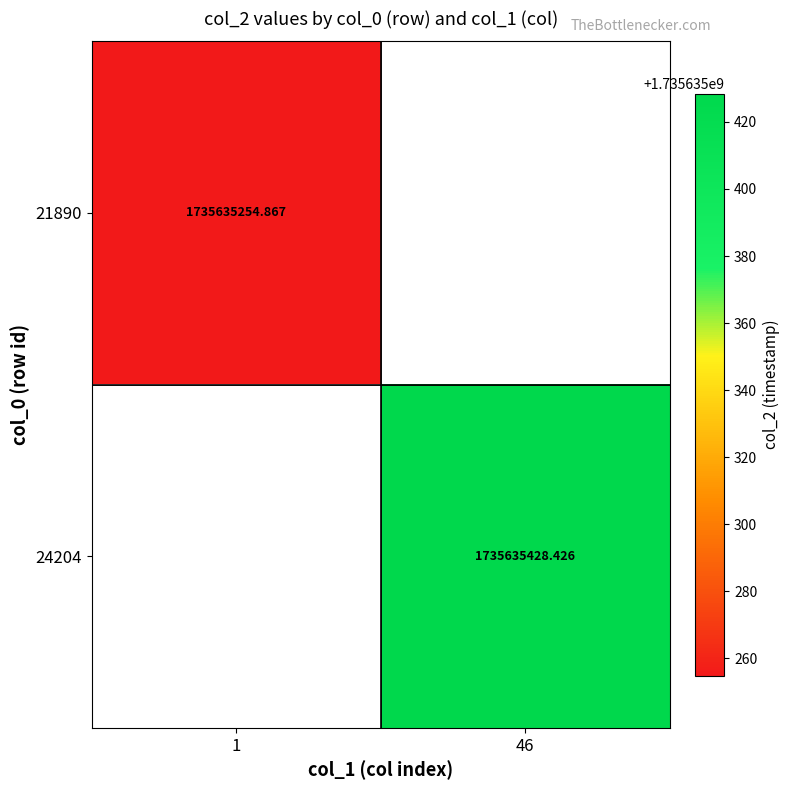

Is the value of 24204 at 46 greater than the value of 21890 at 1?

Yes